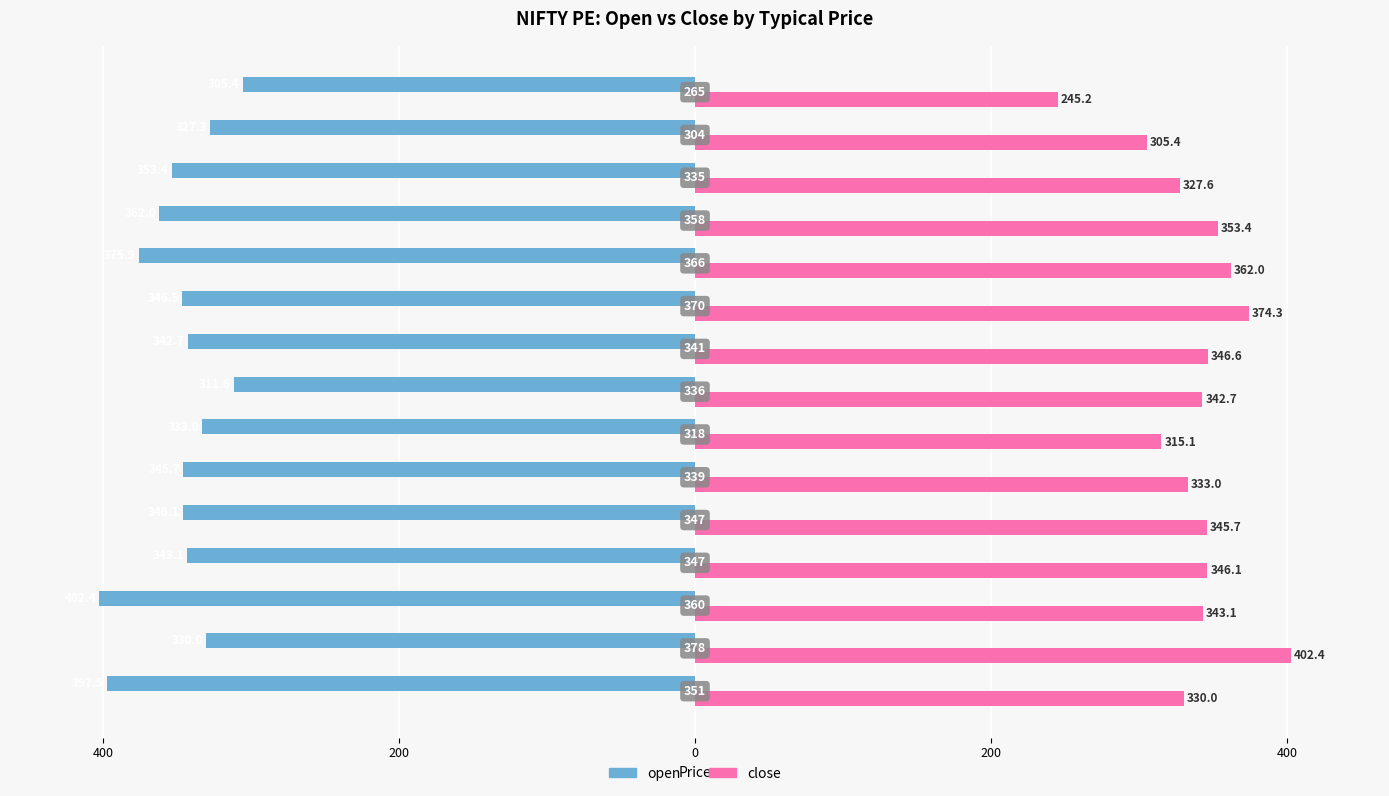

What are all the series names shown in the legend?

open, close